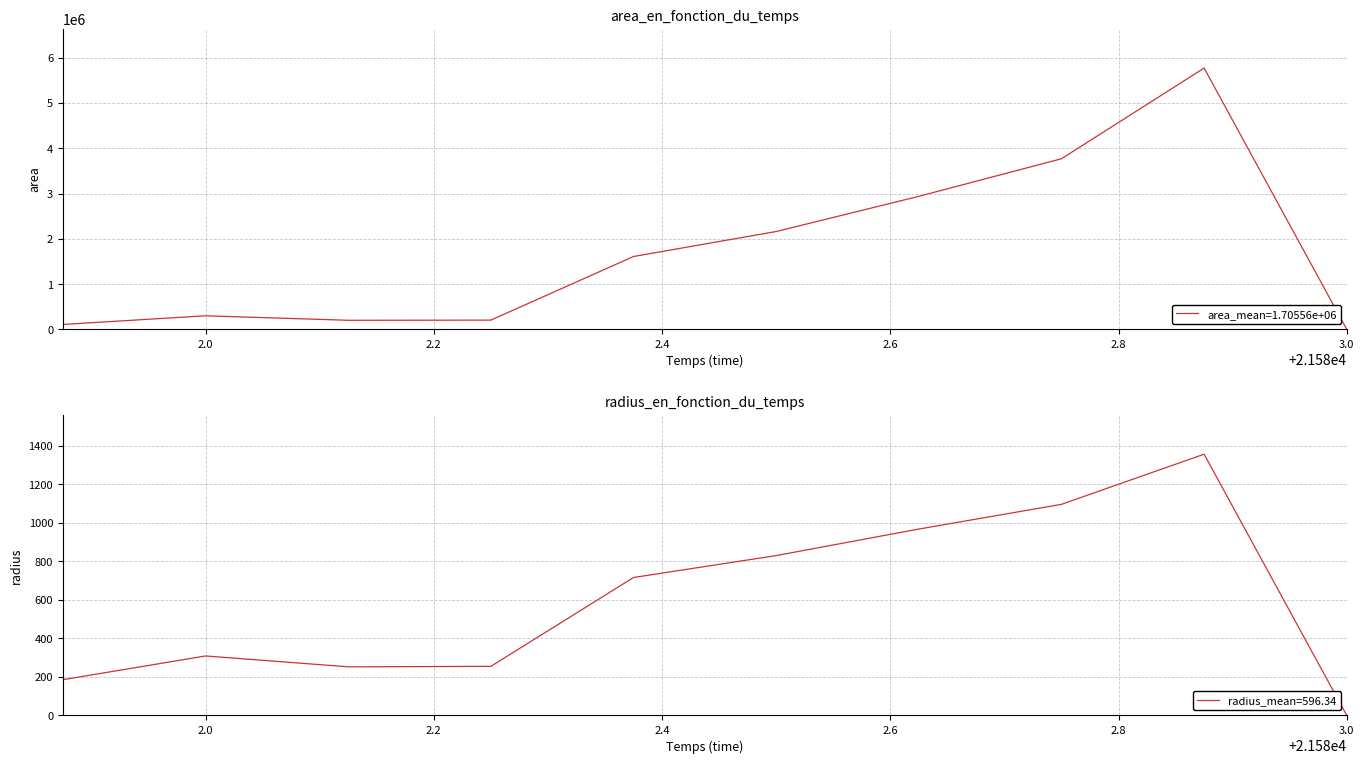

The value of area_mean=1.70556e+06 at 3.0 is -3437028. True or false?

False